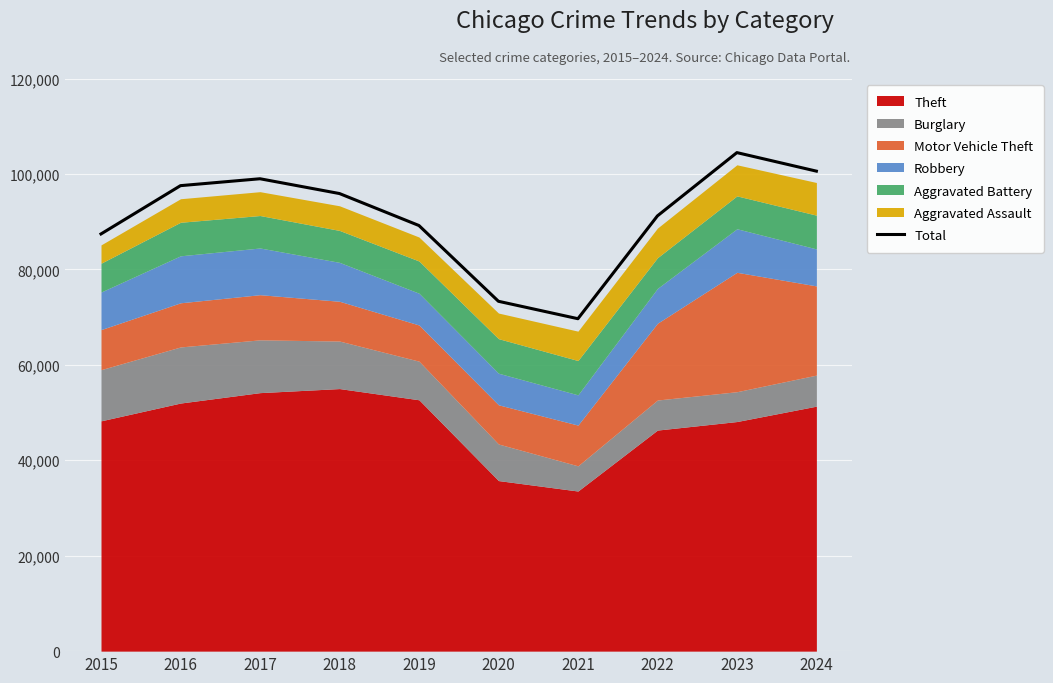

What is the difference between the second highest and second lowest values?

27273